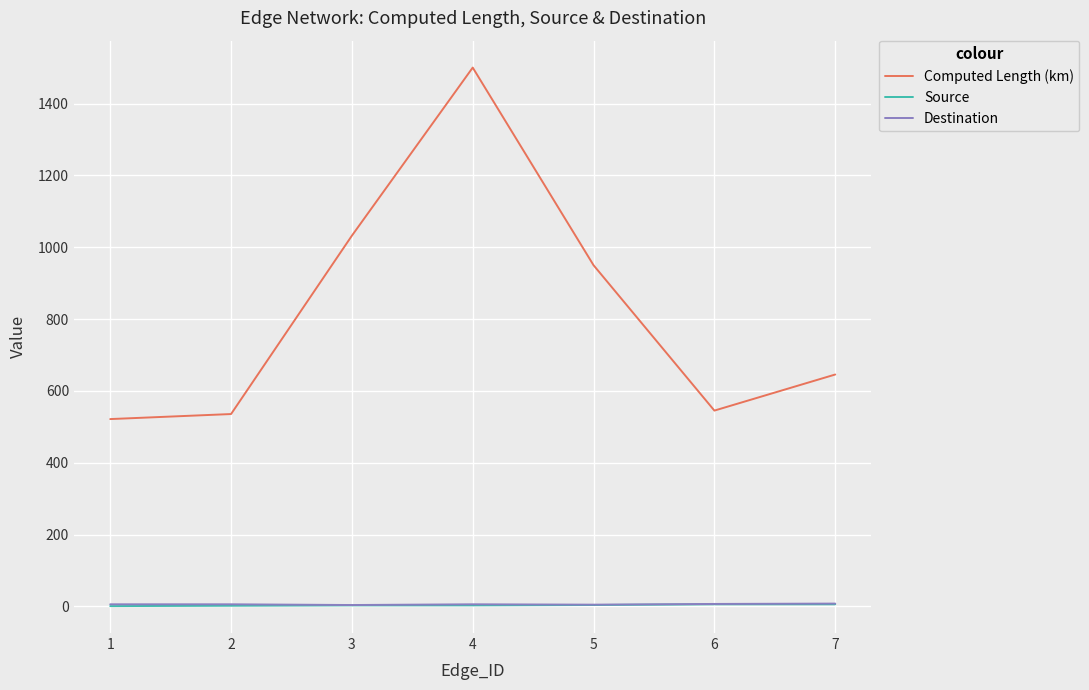

The value of Computed Length (km) at 2 is 883.5. True or false?

False